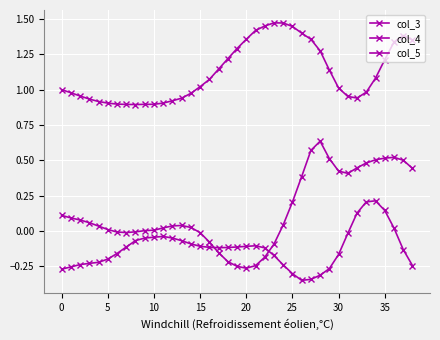

At how many categories does at least one series exceed 0?

39